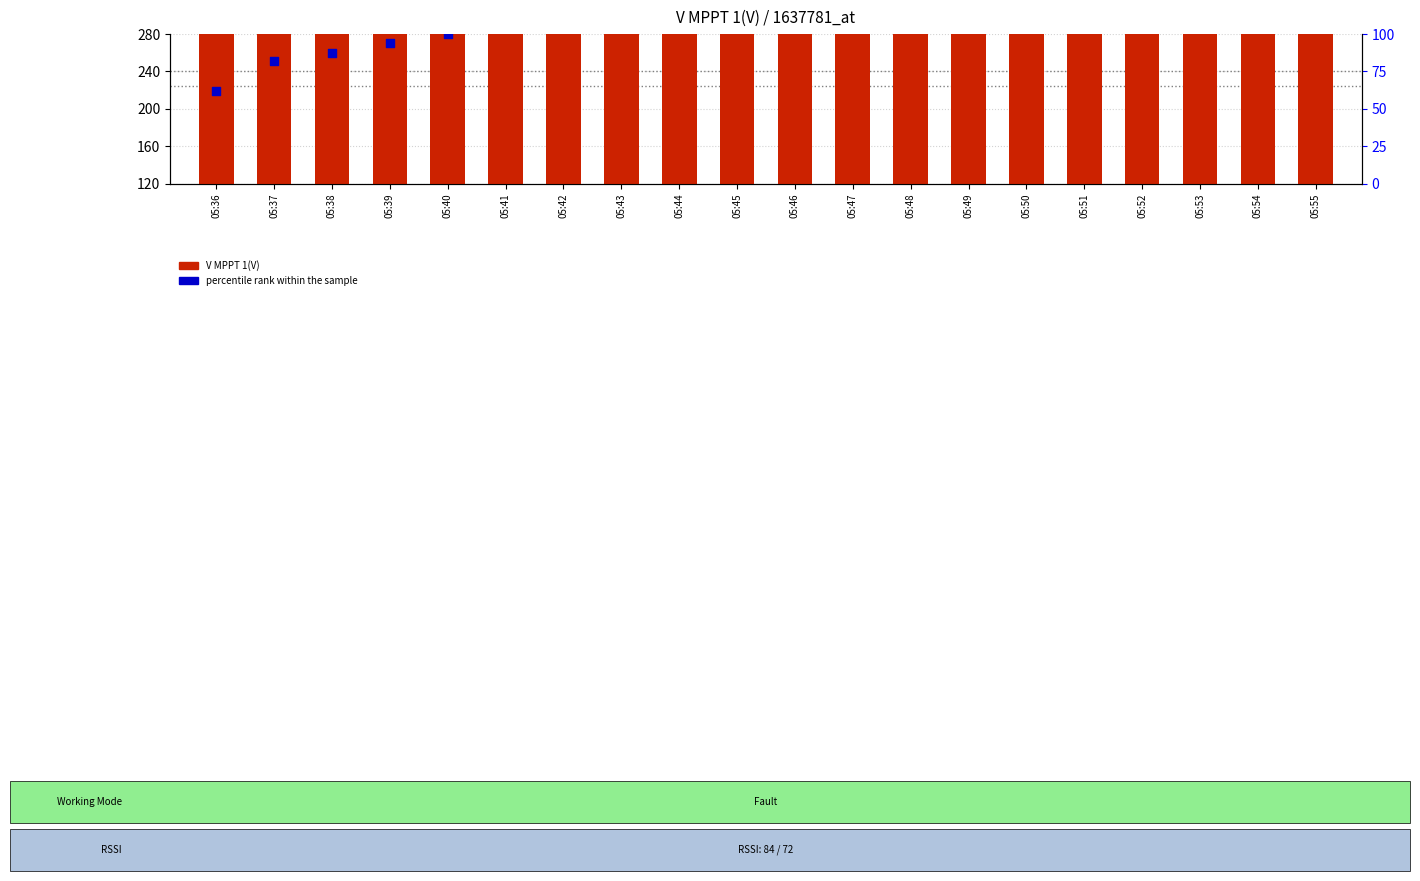

At how many categories does at least one series exceed 358?

20